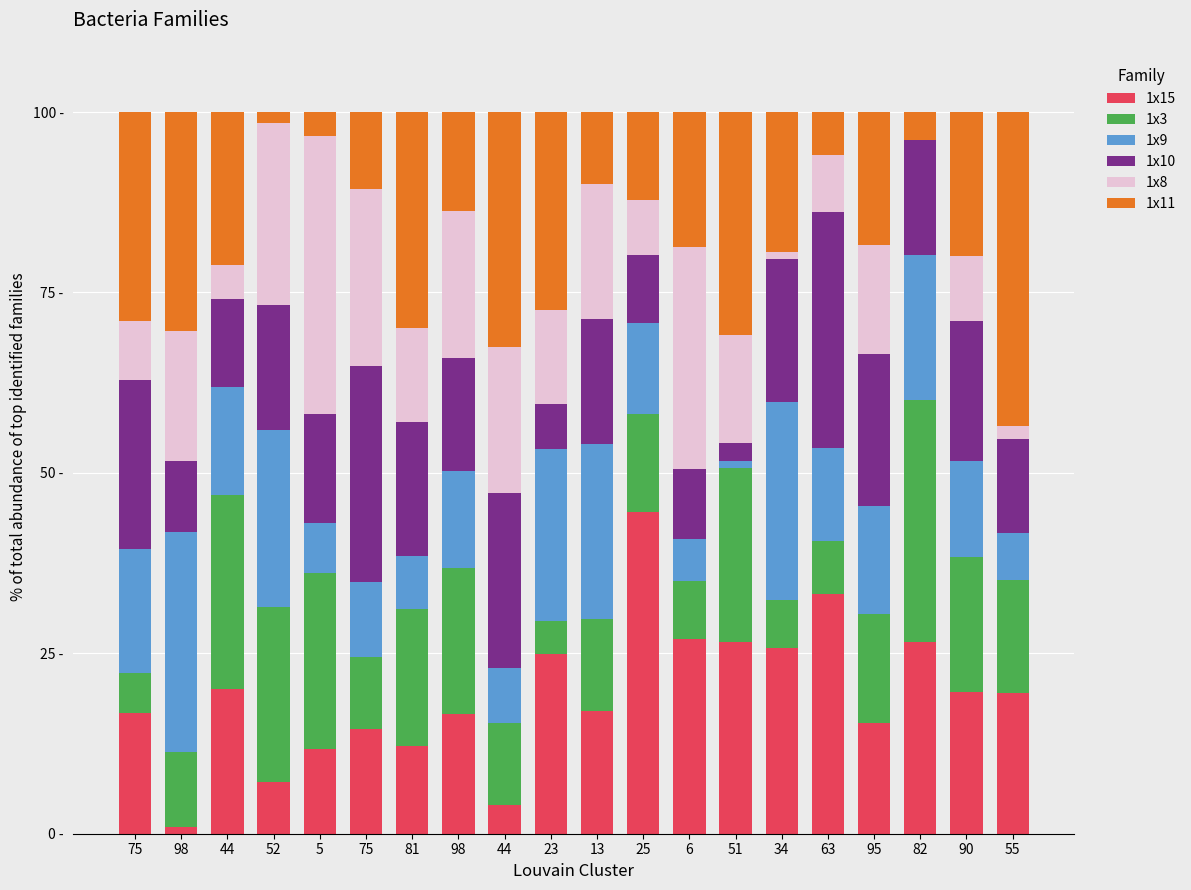

Are the bars horizontal?

No